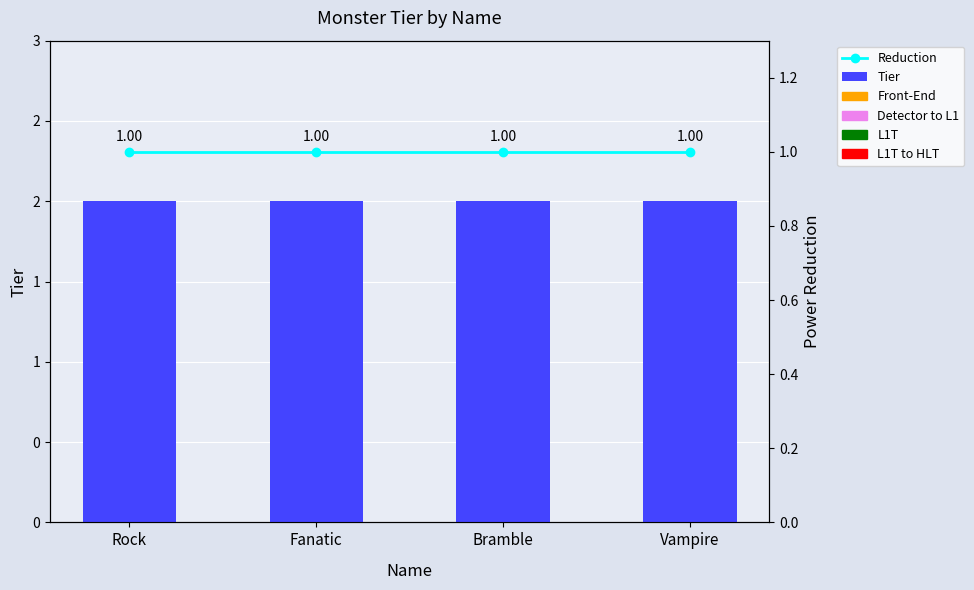

Is the value of Tier at Vampire greater than the value of Reduction at Fanatic?

Yes